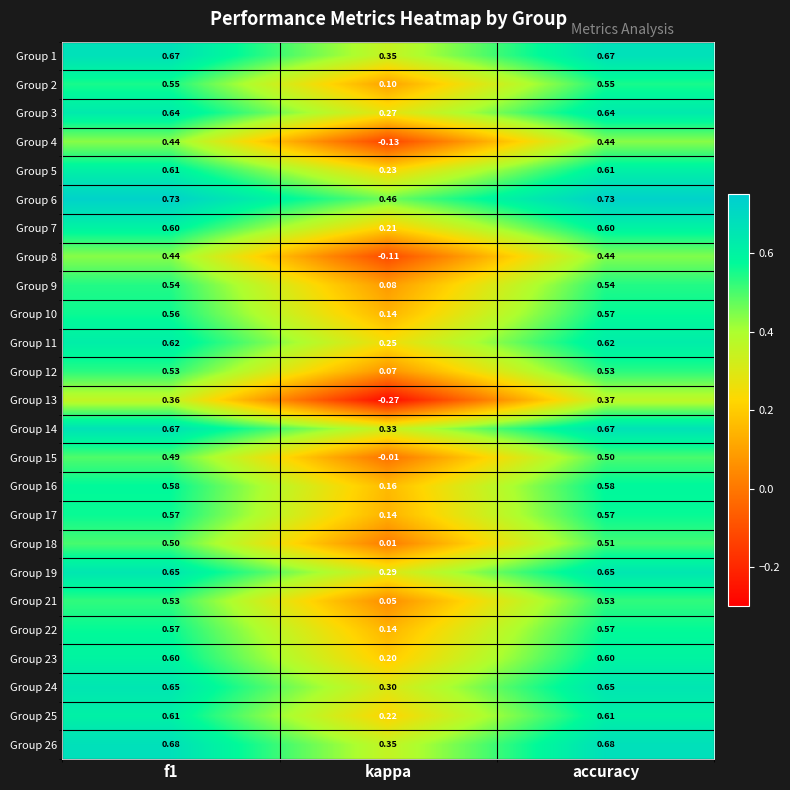

Where is Group 25 nearest to the value 0?

kappa